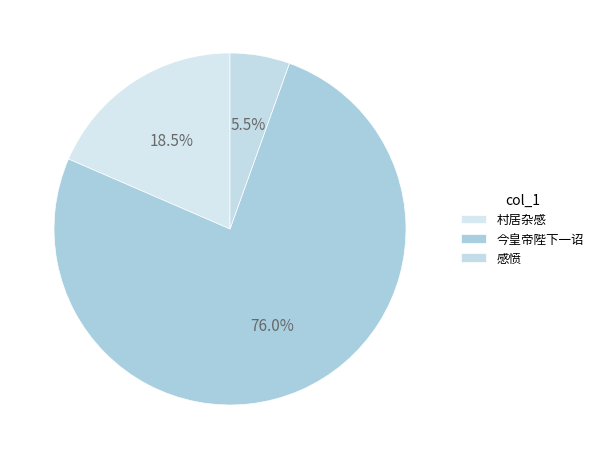

How many segments does this pie chart have?

3